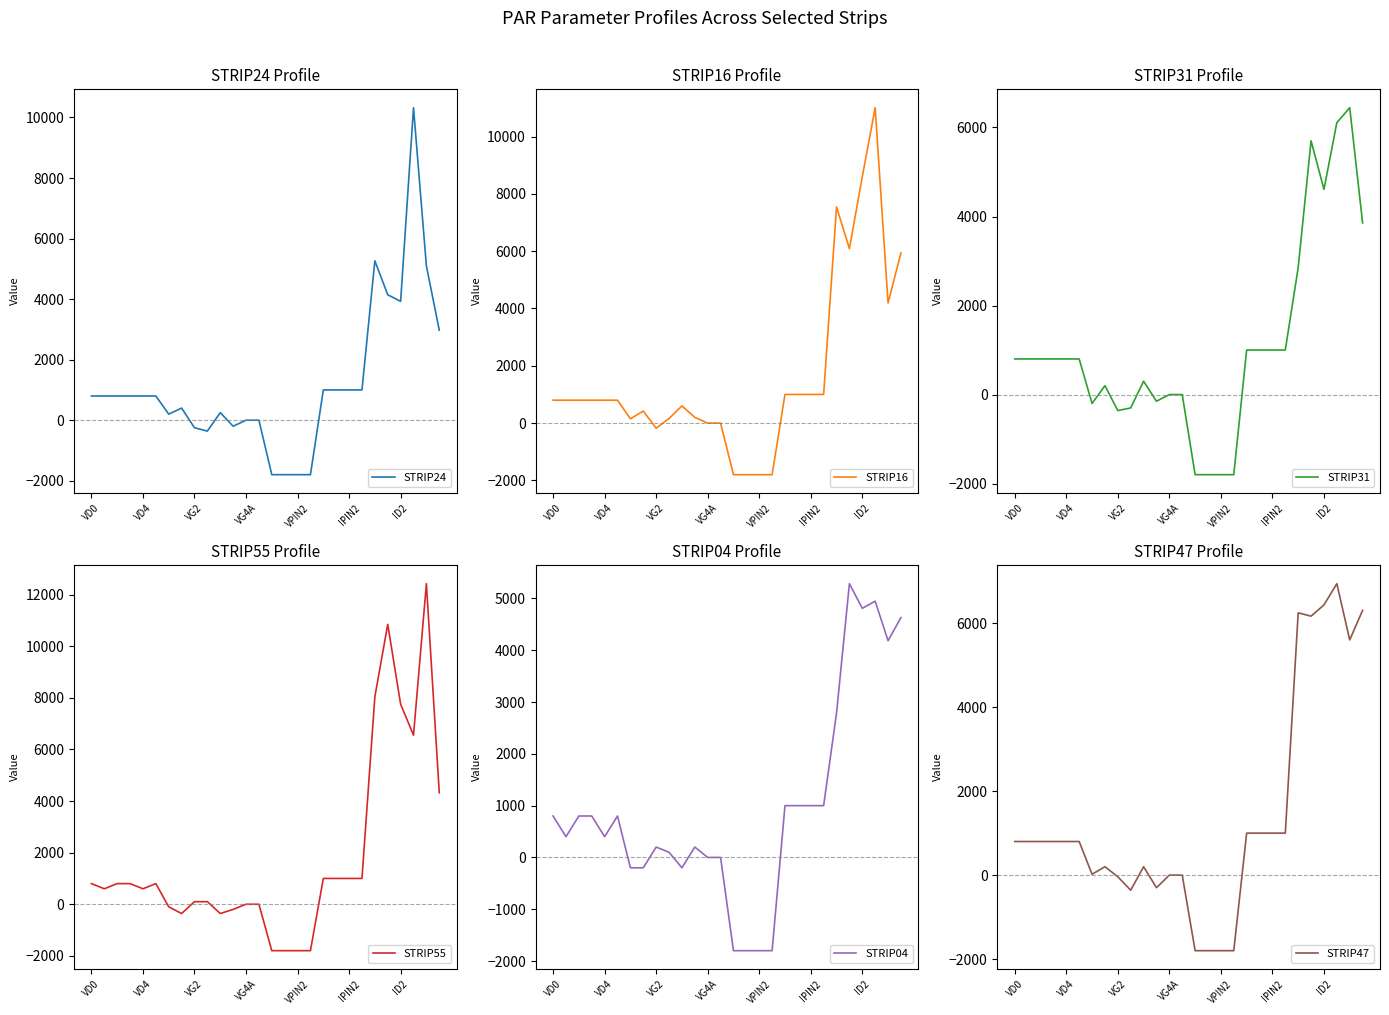

Which series has the largest total across all categories?

STRIP55